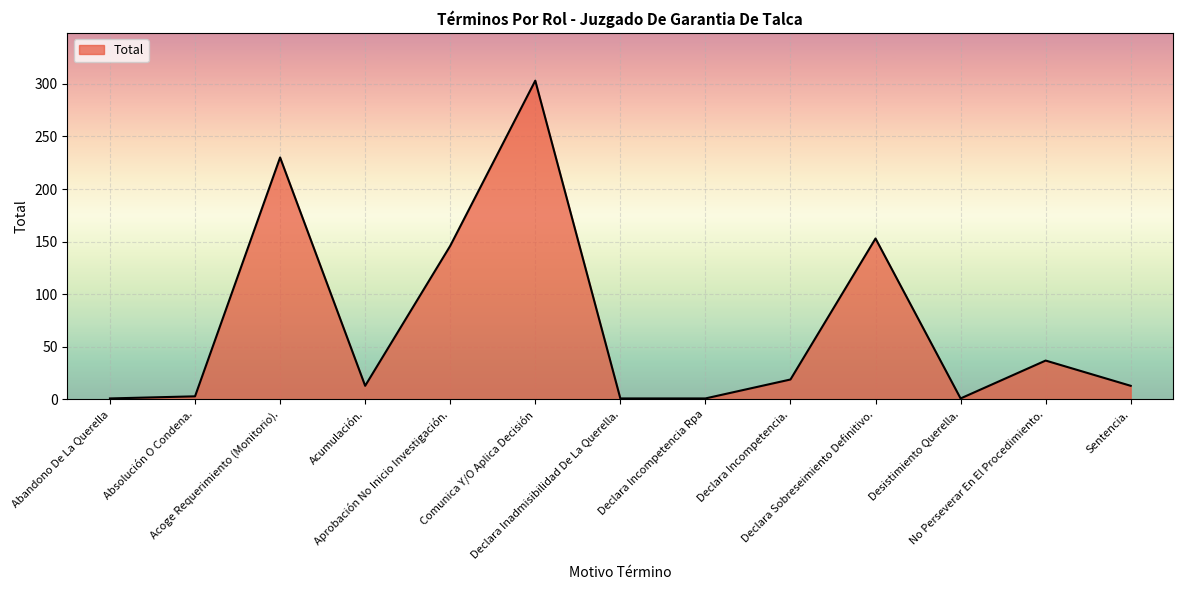

What is the greatest value displayed?

303